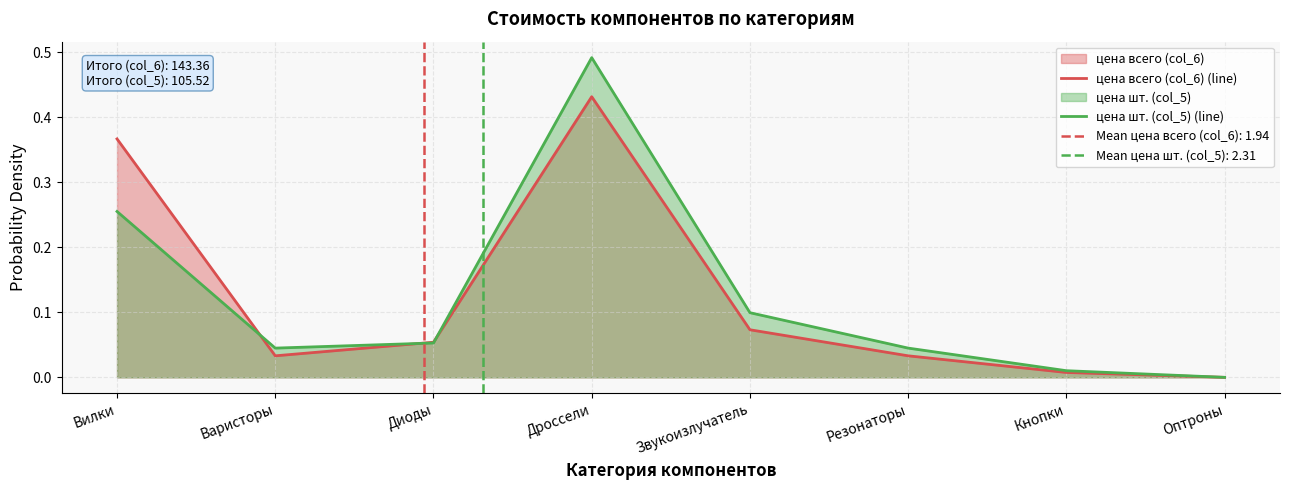

What is the difference between the maximum and minimum values in the цена всего (col_6) (line) series?

0.4